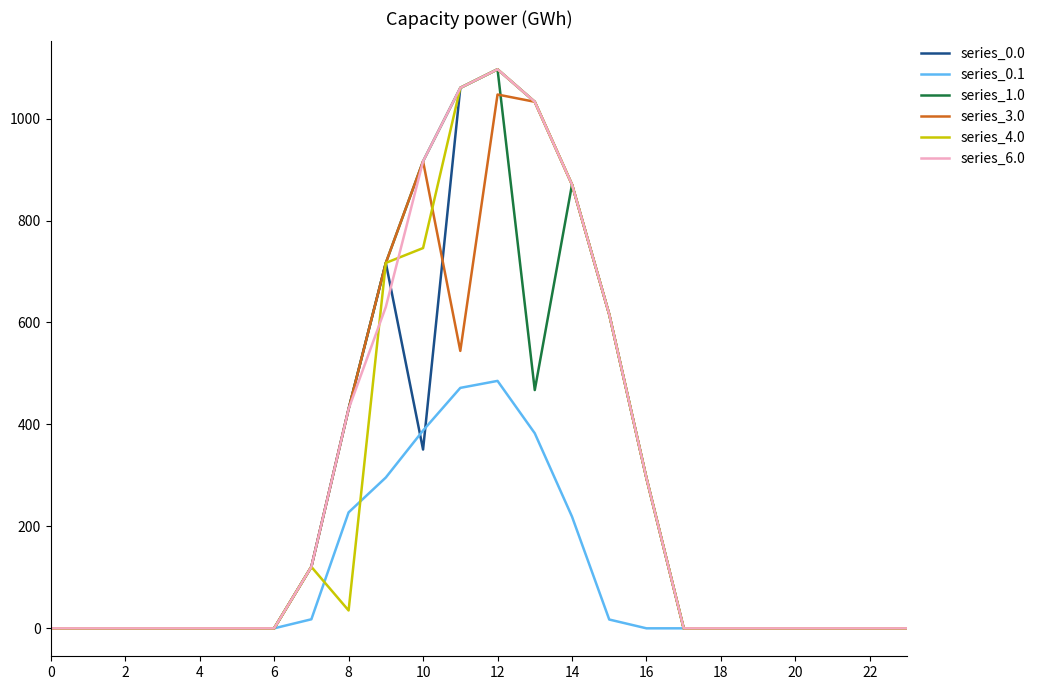

True or false: series_6.0 and series_0.0 intersect in this chart.

True